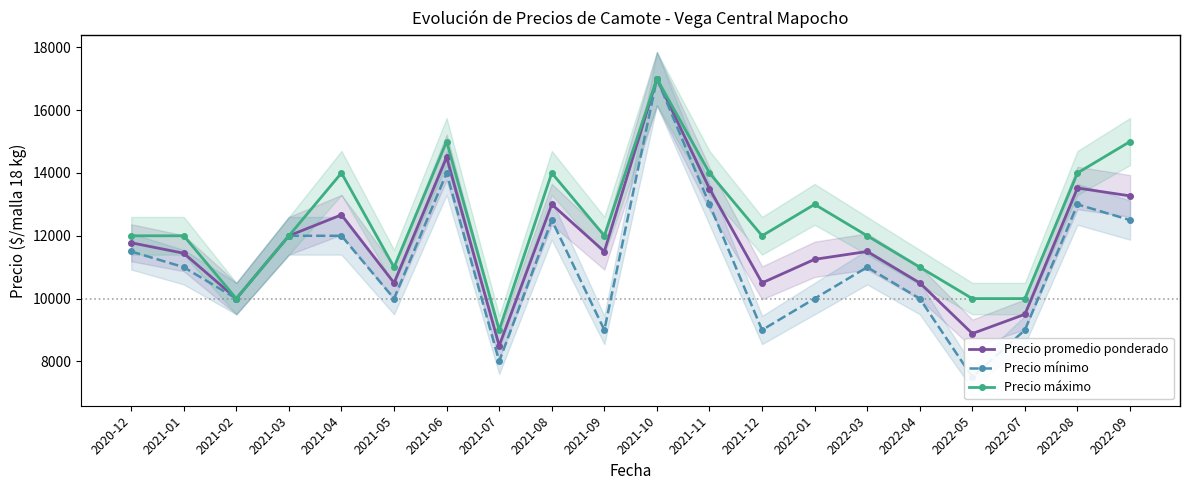

Reading left to right, extract all data points from this chart.

Precio promedio ponderado: 11778	11444	10000	12000	12667	10500	14500	8500	13002	11499	17000	13500	10500	11250	11500	10500	8887	9500	13521	13270
Precio mínimo: 11500	11000	10000	12000	12000	10000	14000	8000	12500	9000	17000	13000	9000	10000	11000	10000	7500	9000	13000	12500
Precio máximo: 12000	12000	10000	12000	14000	11000	15000	9000	14000	12000	17000	14000	12000	13000	12000	11000	10000	10000	14000	15000